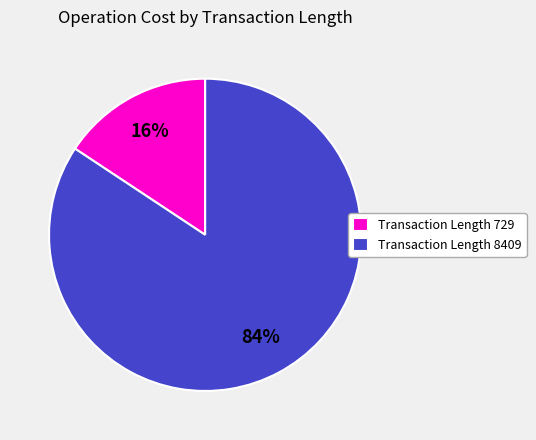

What is the largest slice in the pie chart?

Transaction Length 8409